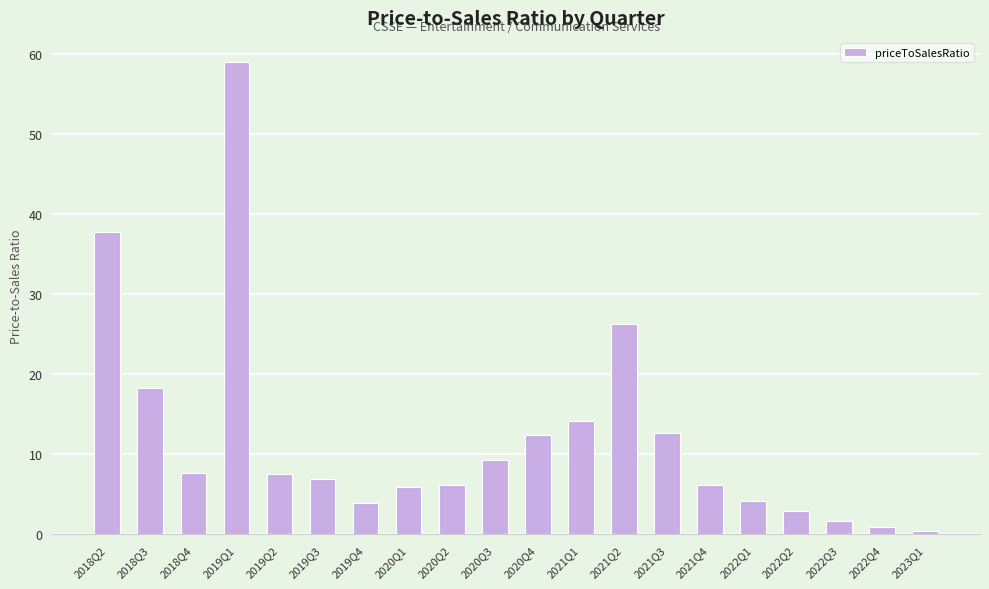

What is the label of the 11th bar from the right?

2020Q3